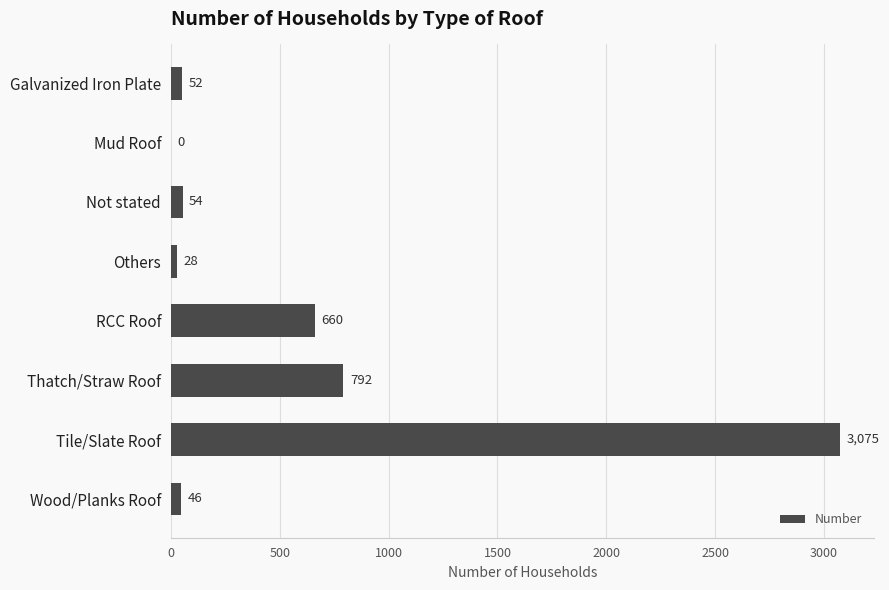

What value does the data have at RCC Roof, to the nearest 100?

700